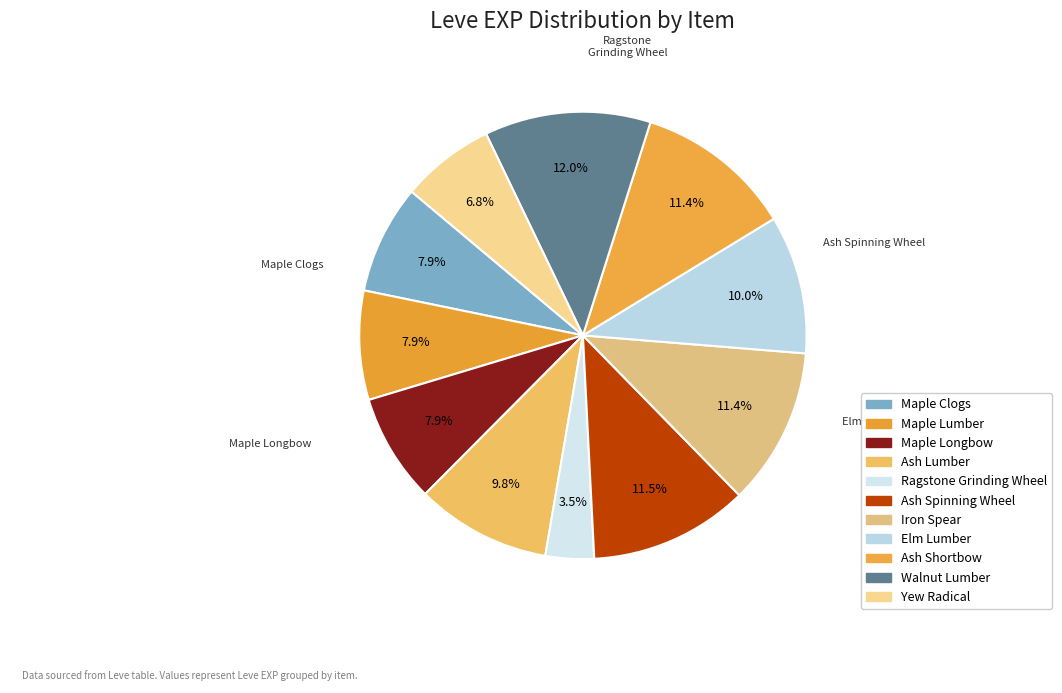

Count the number of slices in the pie.

11